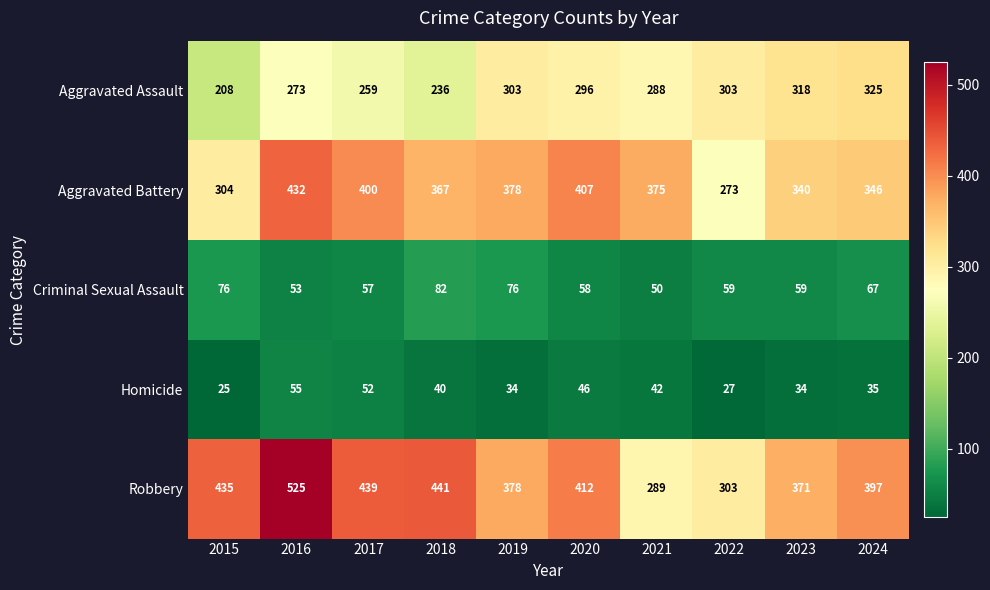

How many data points does each series have?

10